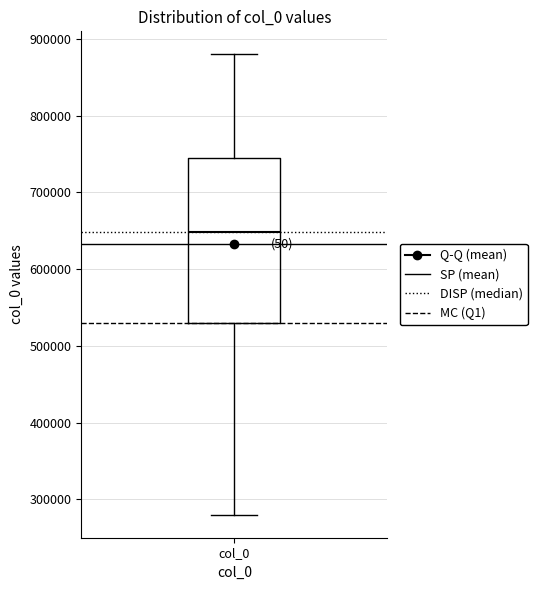

Where does the upper whisker of the box for col_0 end on the y-axis? The values are not printed on the chart, so give them approximately, as read against the axis.

880000